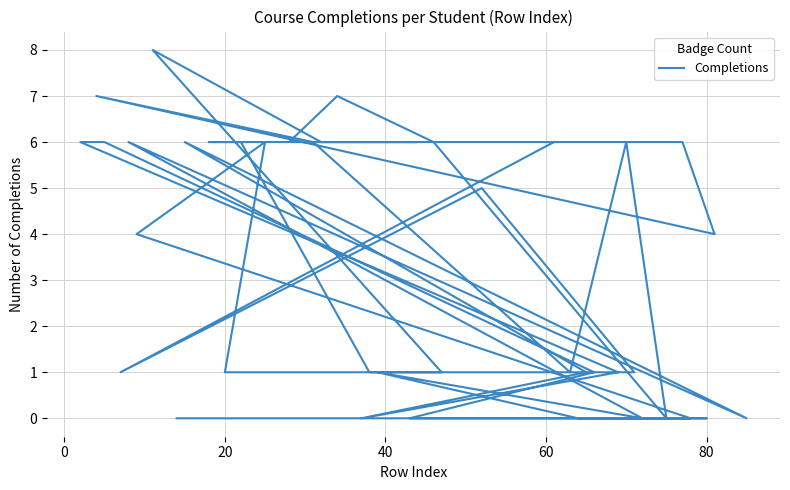

How many data points are less than 4?

19